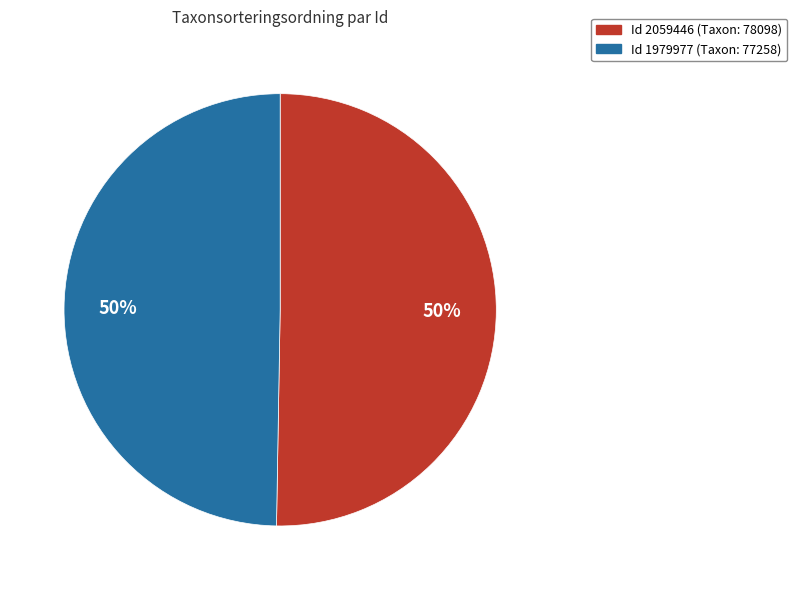

To the nearest percent, what is the average slice percentage?

50%